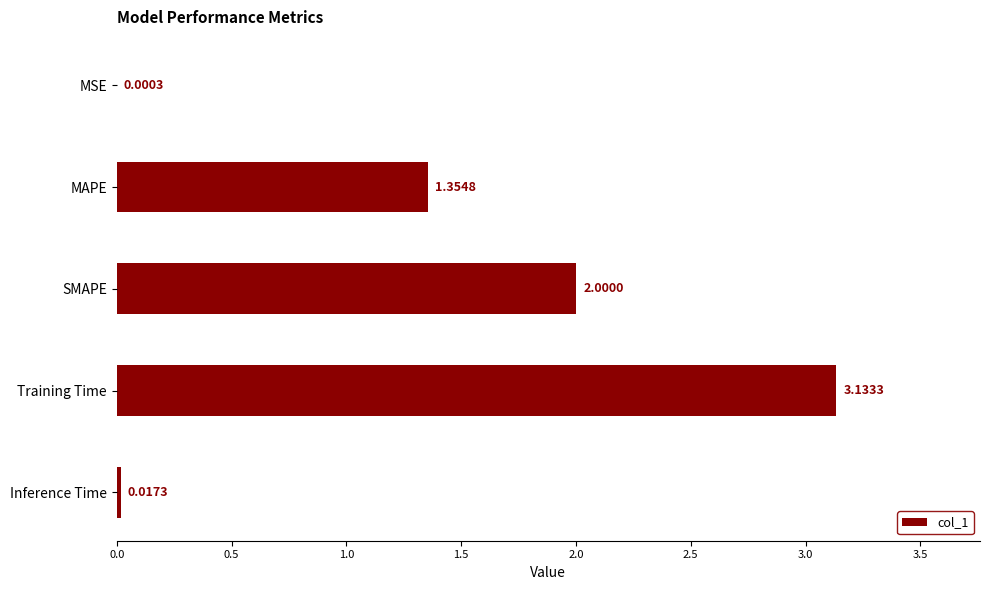

At which category does the chart reach its peak across all series?

Training Time